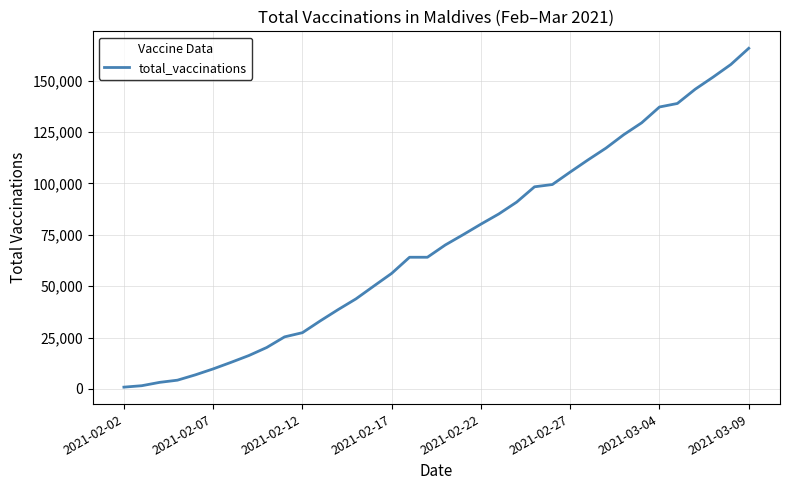

What is the greatest value displayed?

165675